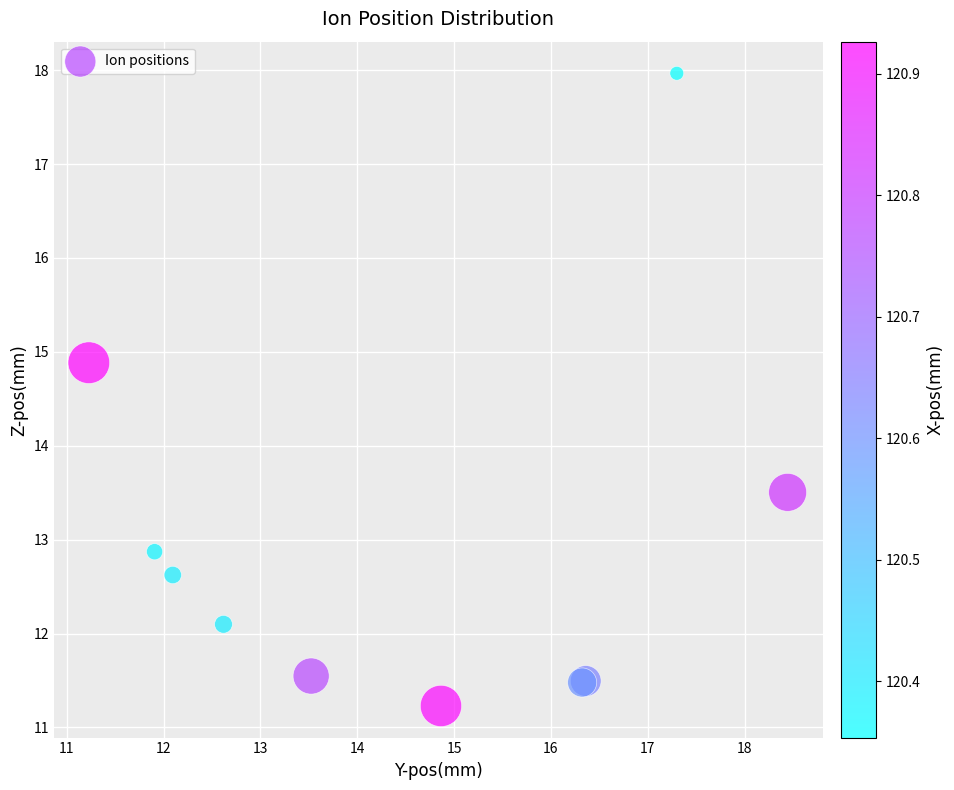

What Y value in the scatter plot is closest to 14?

13.5